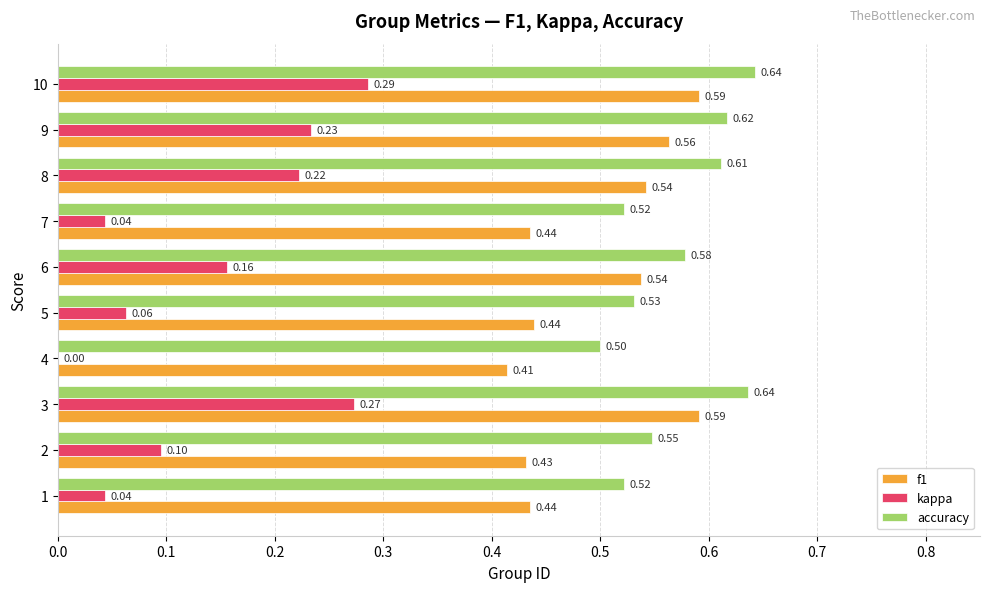

Which series changed the most between 2 and 6?

f1